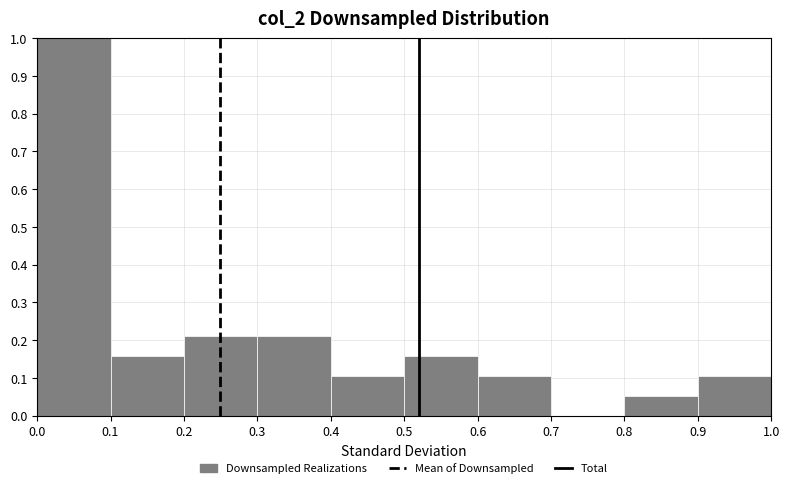

How tall is the bar that spans 0.2 to 0.3 on the x-axis? The values are not printed on the chart, so give them approximately, as read against the axis.

0.21